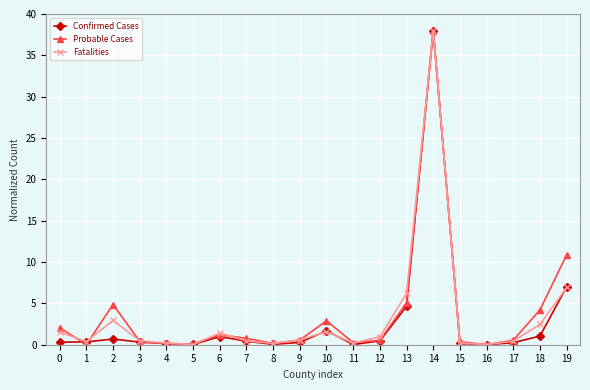

What is the value of the Fatalities point at the 14th from the left?

6.2